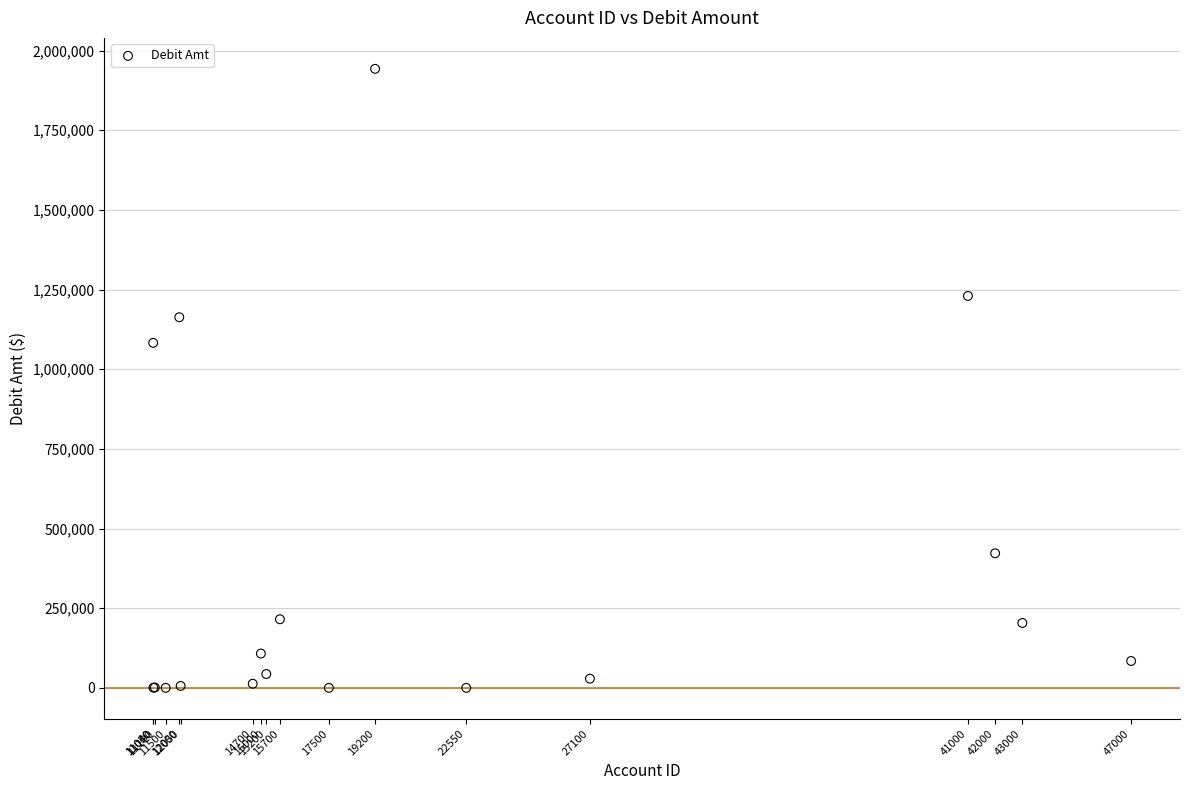

What Y value in the scatter plot is closest to 971388?

1082863.8